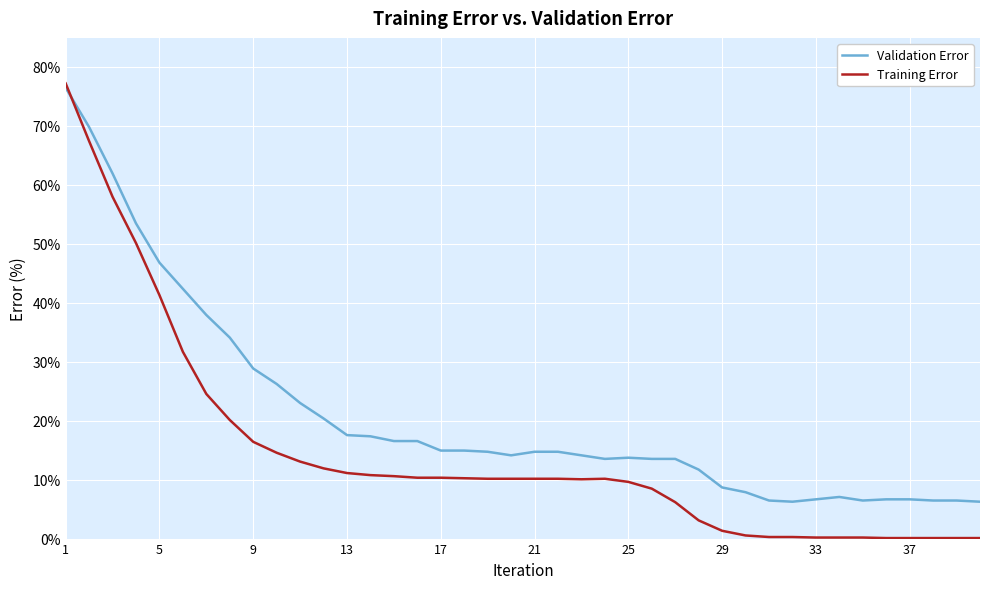

Which series has the largest range (max minus min)?

Training Error